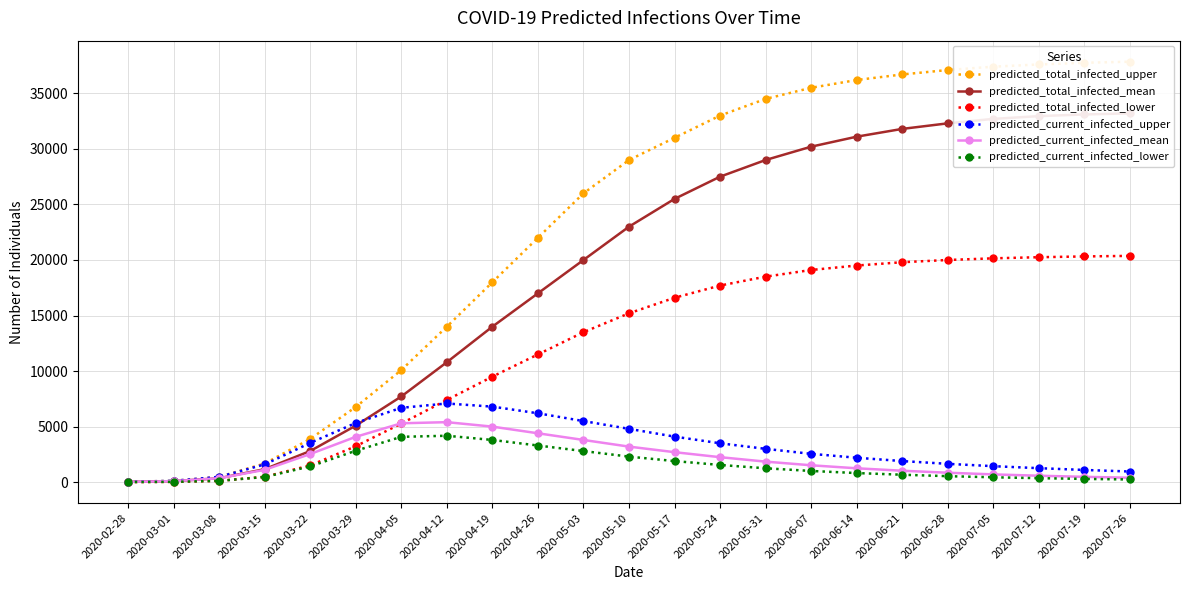

How many values in the predicted_current_infected_upper series are below 2550?

11